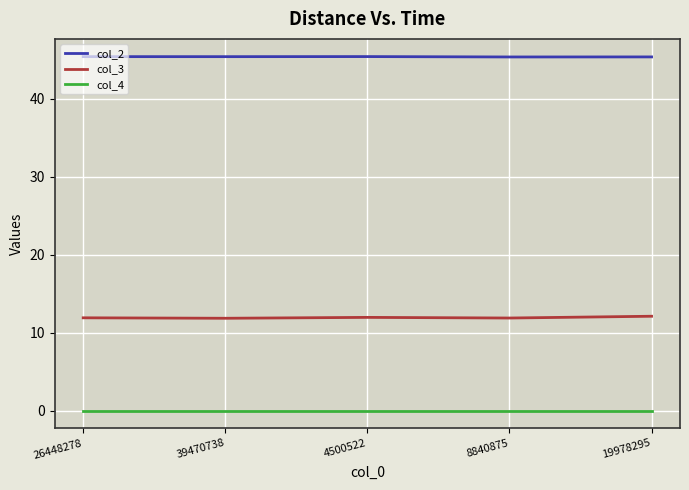

True or false: col_3 has a value of 11.8 at 39470738.

True